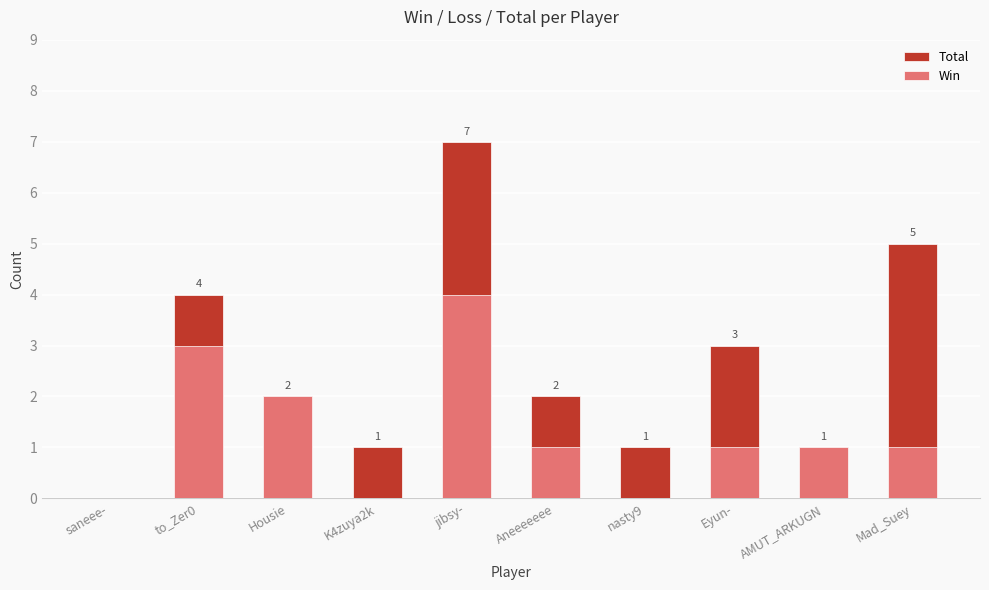

Is the value of Win at to_Zer0 greater than the value of Total at jibsy-?

No